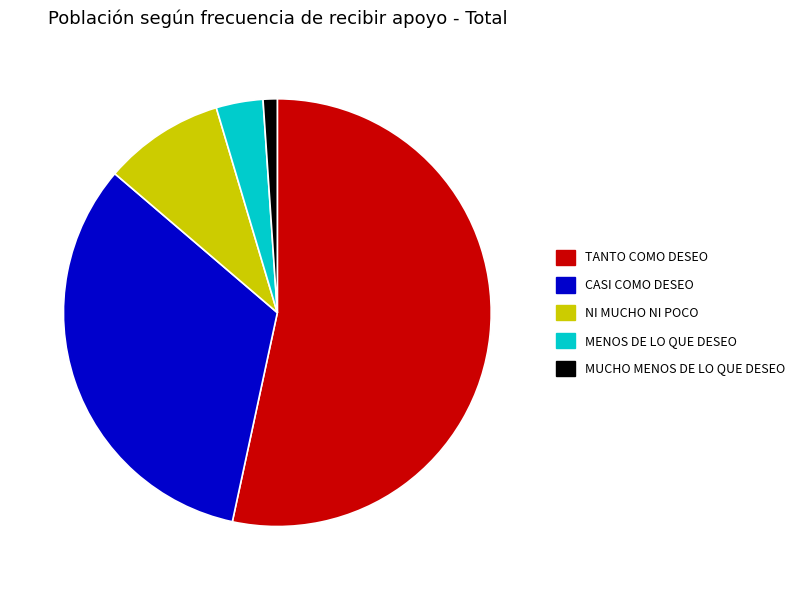

How many slices are in this pie chart?

5